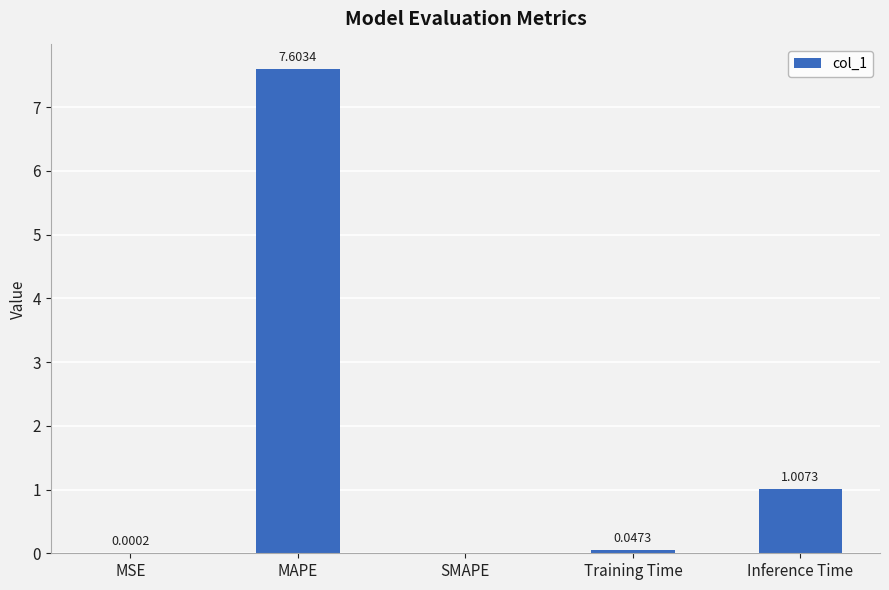

Which has a higher value, MSE or MAPE?

MAPE